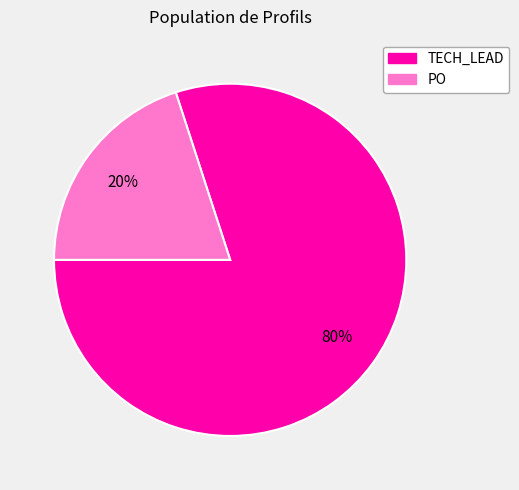

Does any single category account for the majority?

Yes